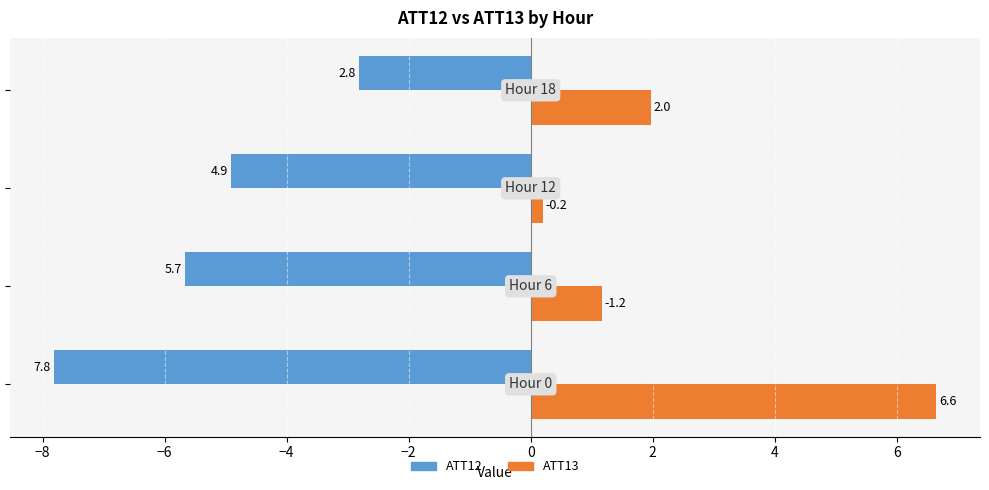

Which series has the largest range (max minus min)?

ATT13